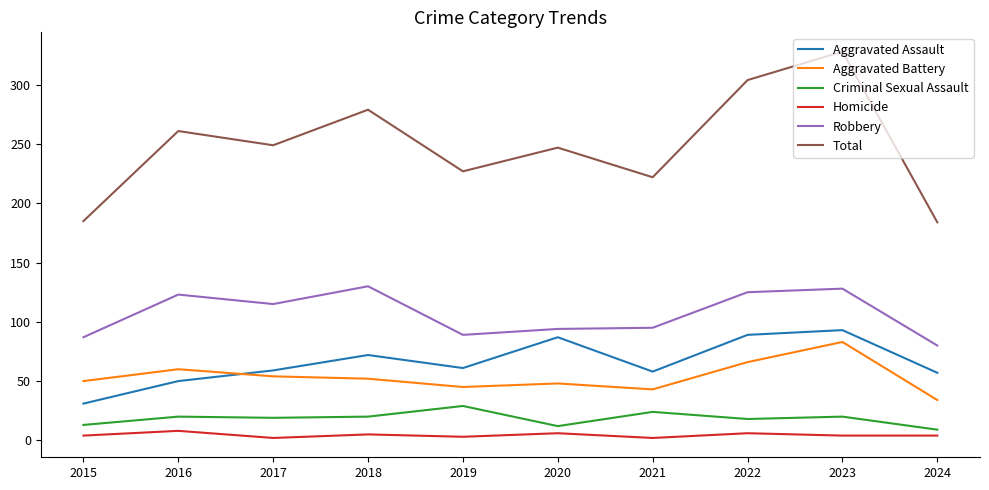

At which label does Total reach its peak?

2023